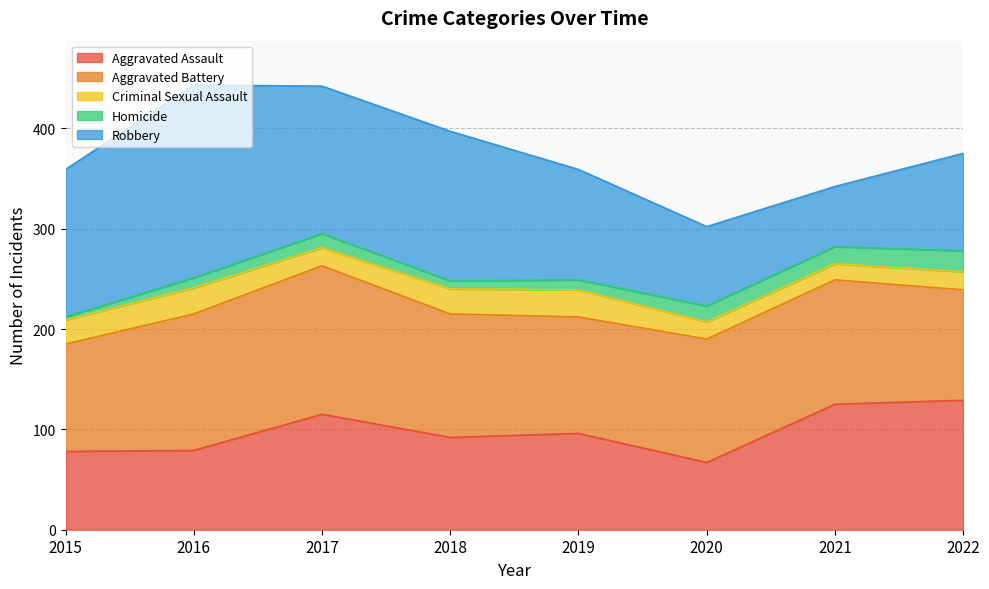

True or false: Homicide and Aggravated Battery intersect in this chart.

False